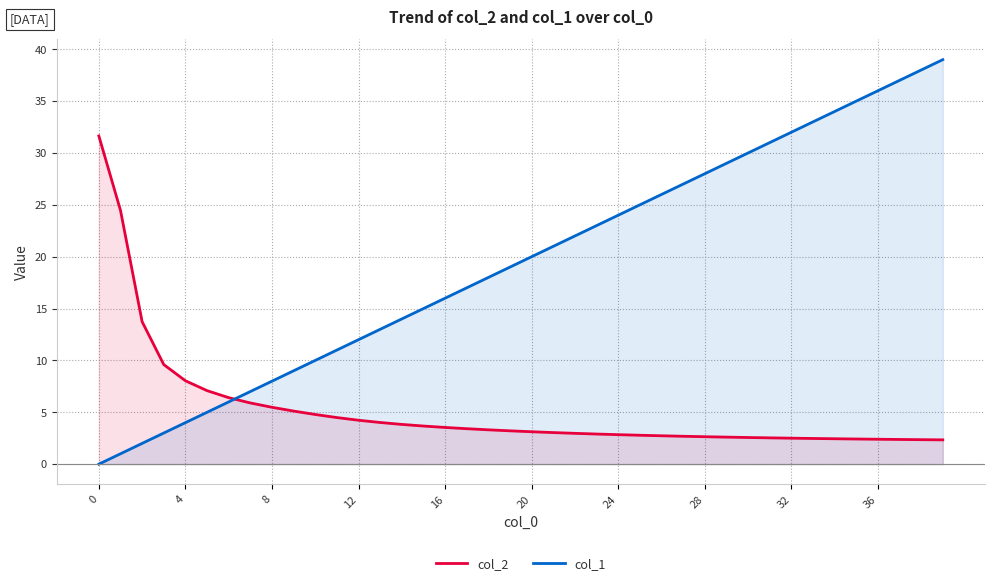

True or false: col_2 has more than 0 interior local peaks.

False